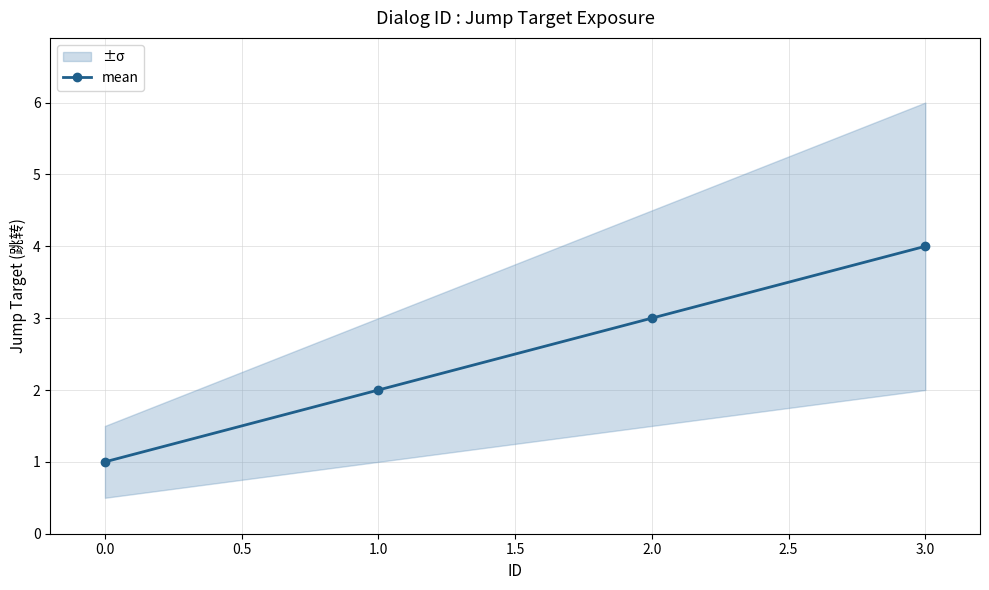

List the labels in order of mean value, smallest first.

0.0, 1.0, 2.0, 3.0